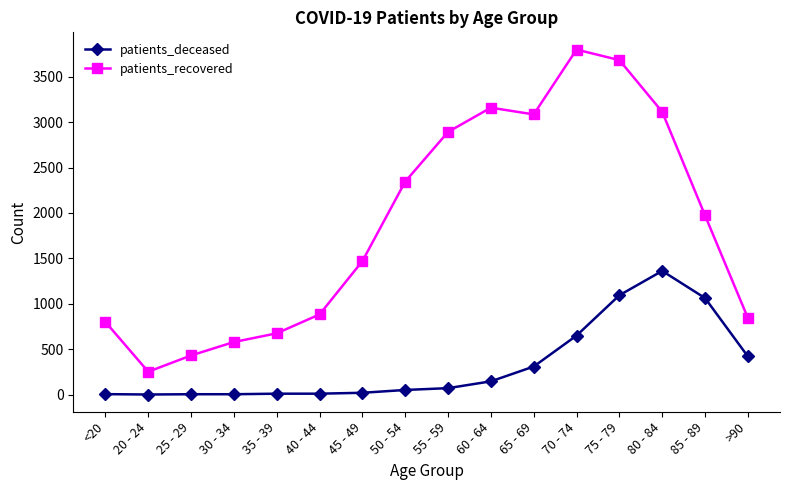

What is the average value of the patients_deceased series?

325